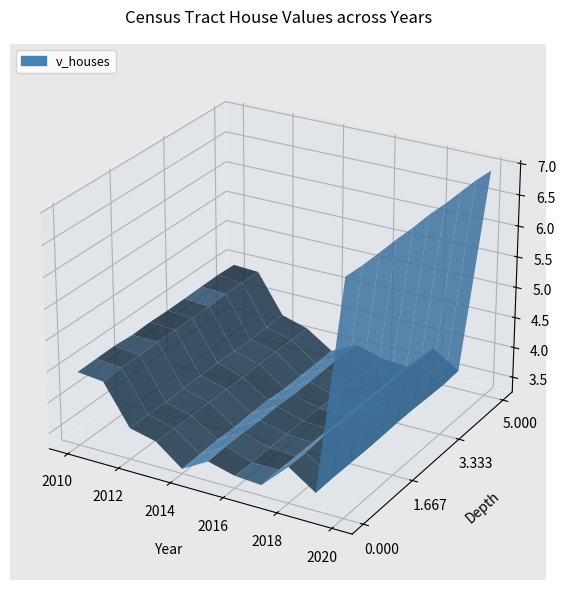

Reading right to left, what are all the values shown in this chart?

695613500	355035400	383445000	342584900	345166100	358247400	335069200	364568600	375080600	441430000	444222500